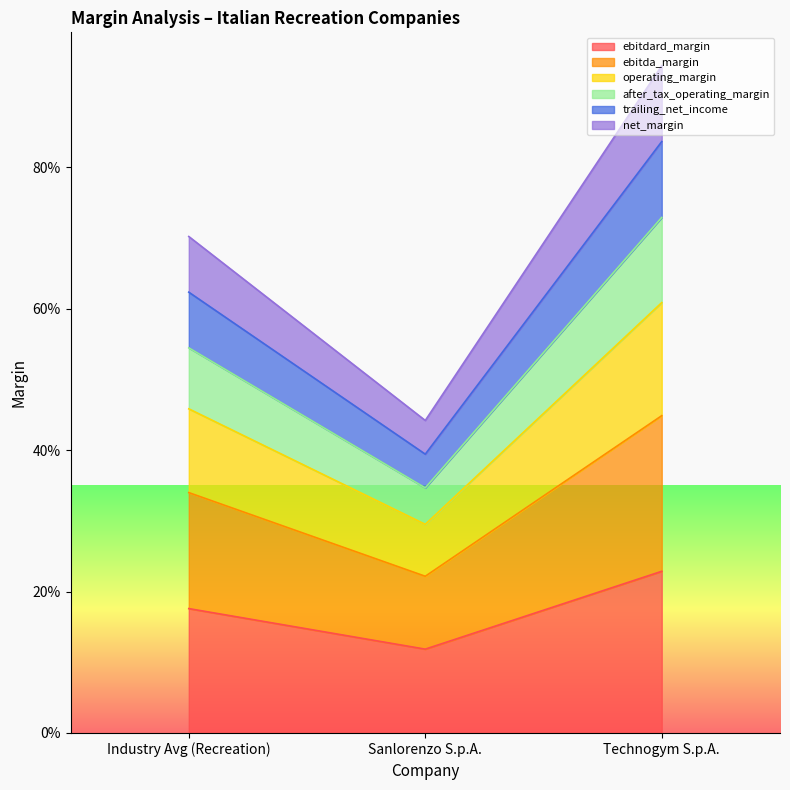

Does the chart display data point markers on the line(s)?

No